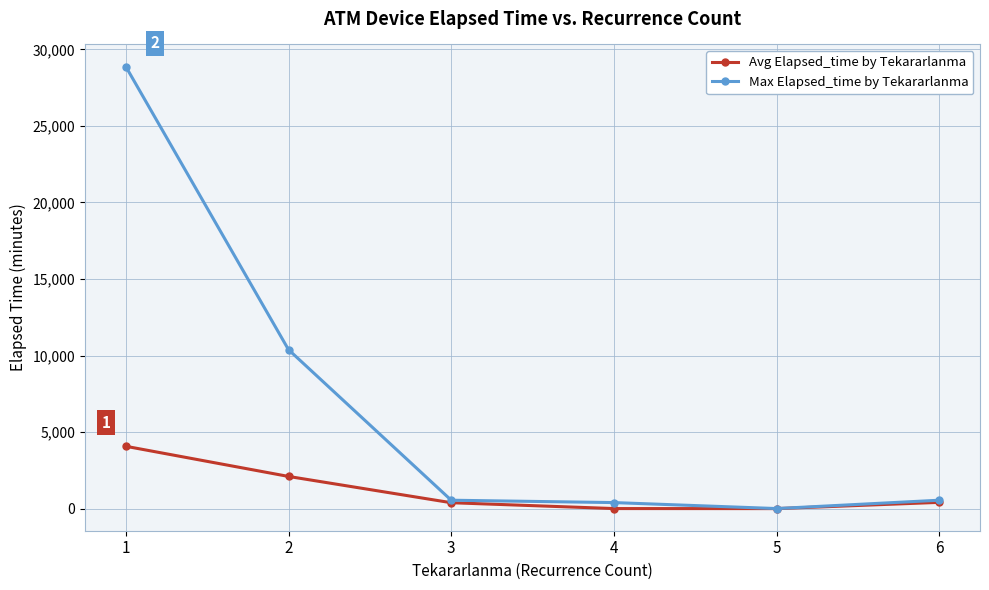

True or false: Max Elapsed_time by Tekararlanma has more than 1 interior local peaks.

False